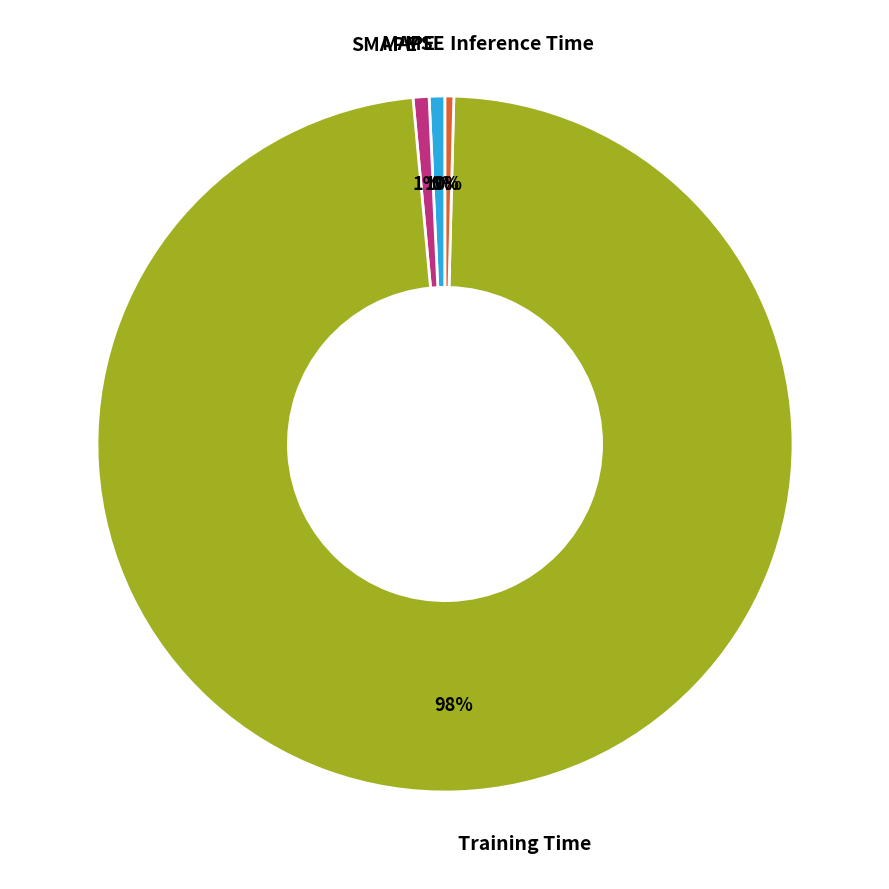

True or false: Training Time accounts for 88% of the total.

False